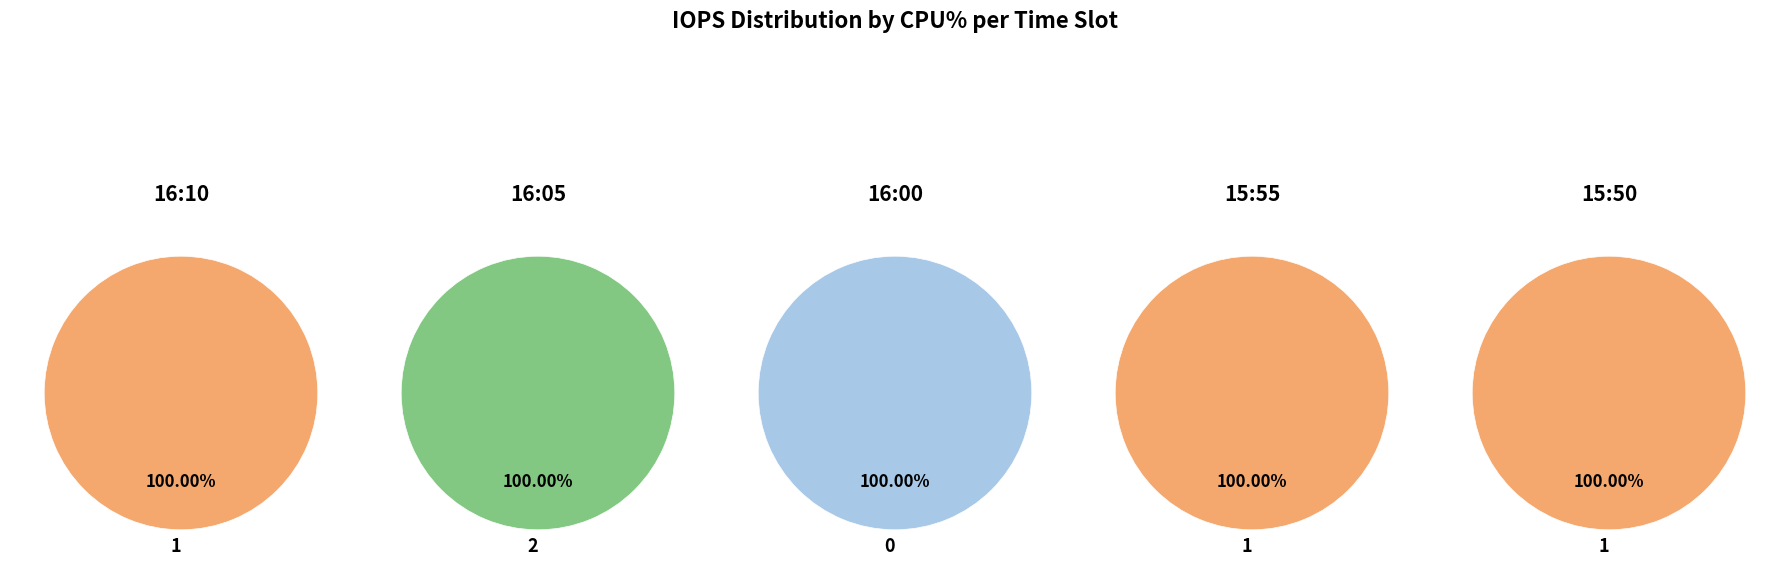

Is it true that 15:40 is 24% of the pie?

False